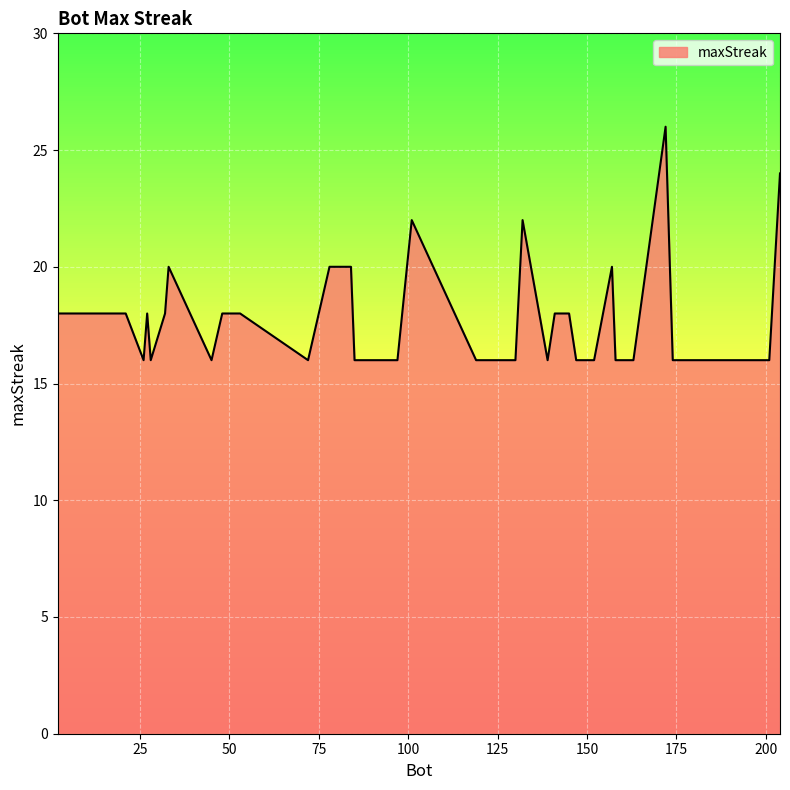

Does the chart display data point markers on the line(s)?

No